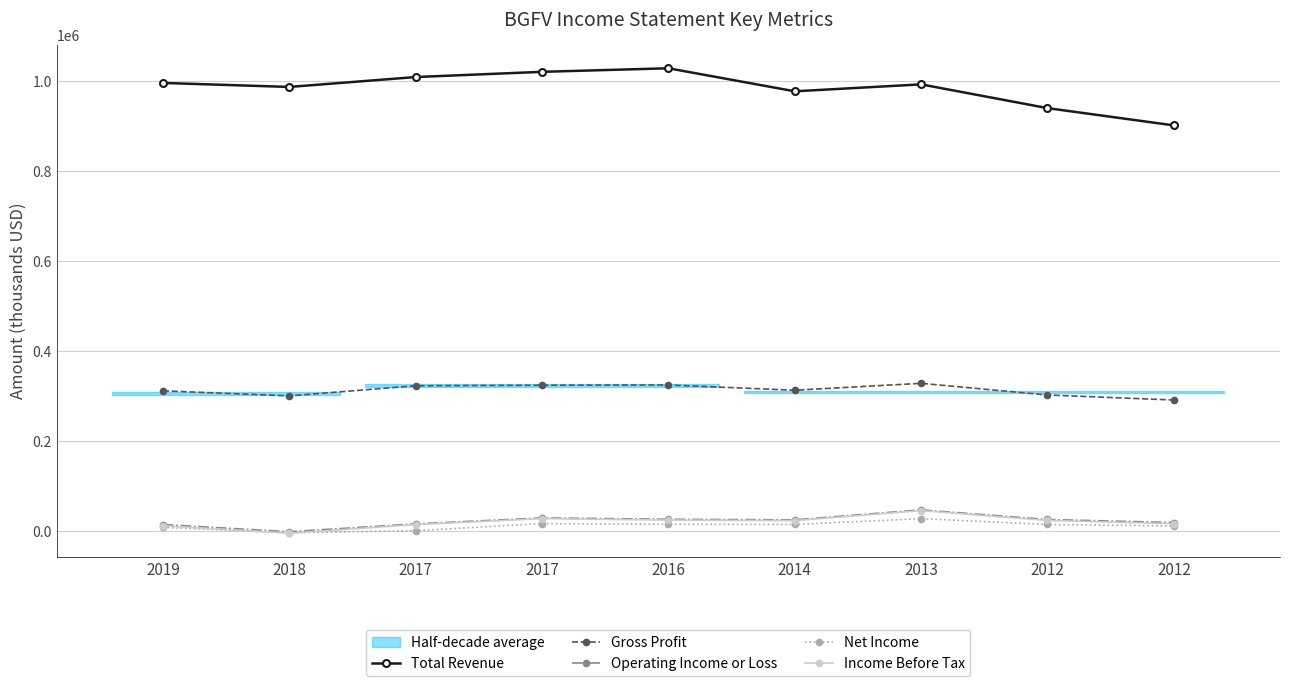

How many positive values does the Operating Income or Loss series have?

8